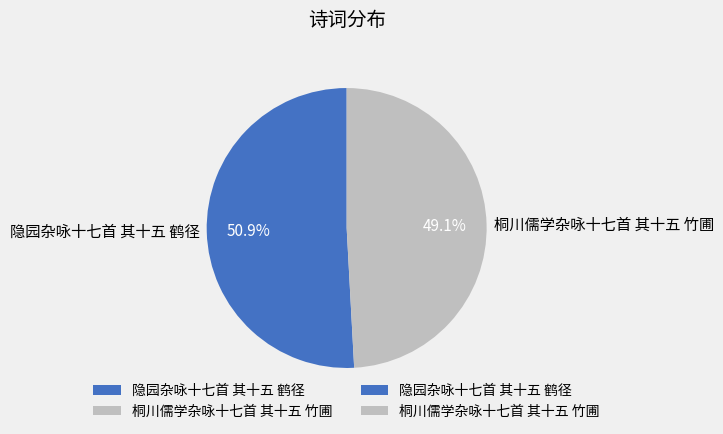

What is the largest slice in the pie chart?

隐园杂咏十七首 其十五 鹤径